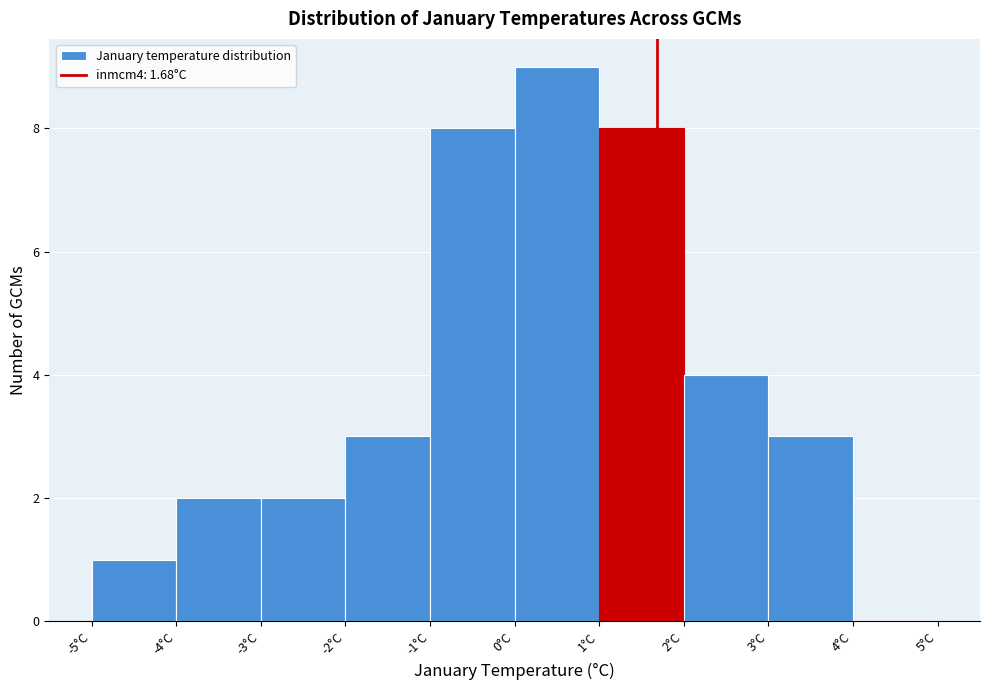

Reading left to right, list every bar in this chart as the range it spans on the x-axis followed by its height. The values are not printed on the chart, so give them approximately, as read against the axis.

-5 to -4: 1
-4 to -3: 2
-3 to -2: 2
-2 to -1: 3
-1 to 0: 8
0 to 1: 9
1 to 2: 8
2 to 3: 4
3 to 4: 3
4 to 5: 0